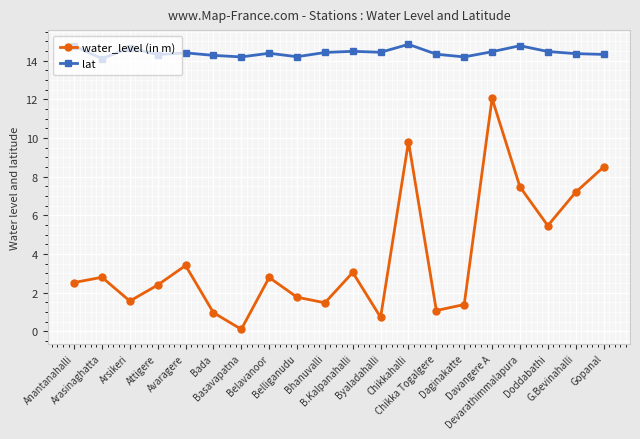

In lat, how many points are higher than both neighbors (excluding endpoints)?

6